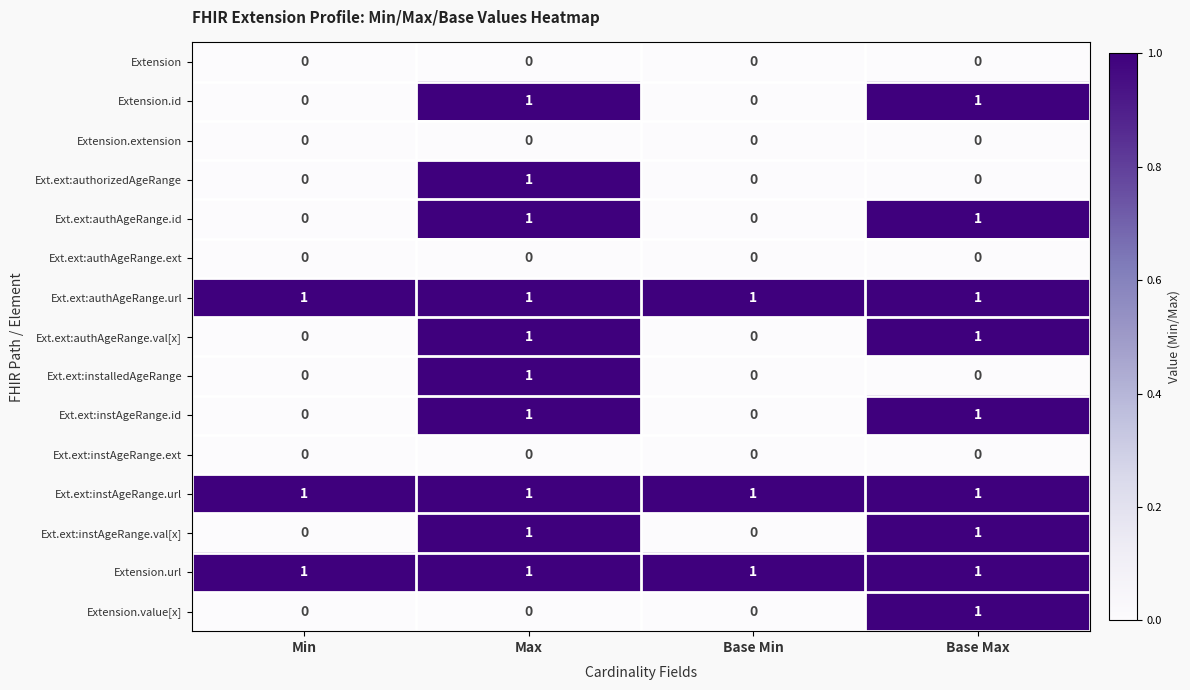

How many Ext.ext:authorizedAgeRange values are between 0 and 1?

4